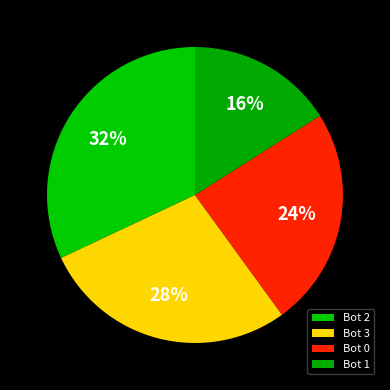

To the nearest percent, what is the average slice percentage?

25%